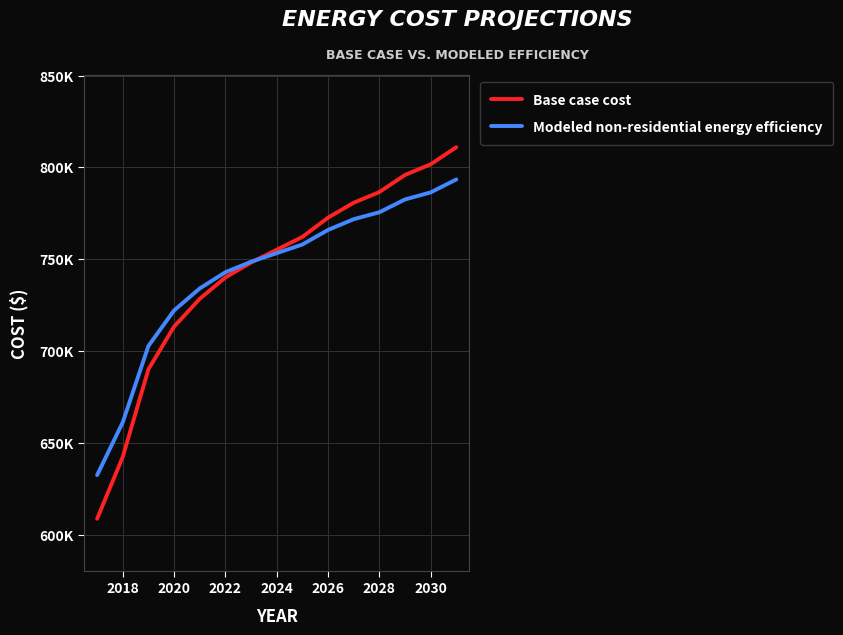

At how many categories does at least one series exceed 764877?

6